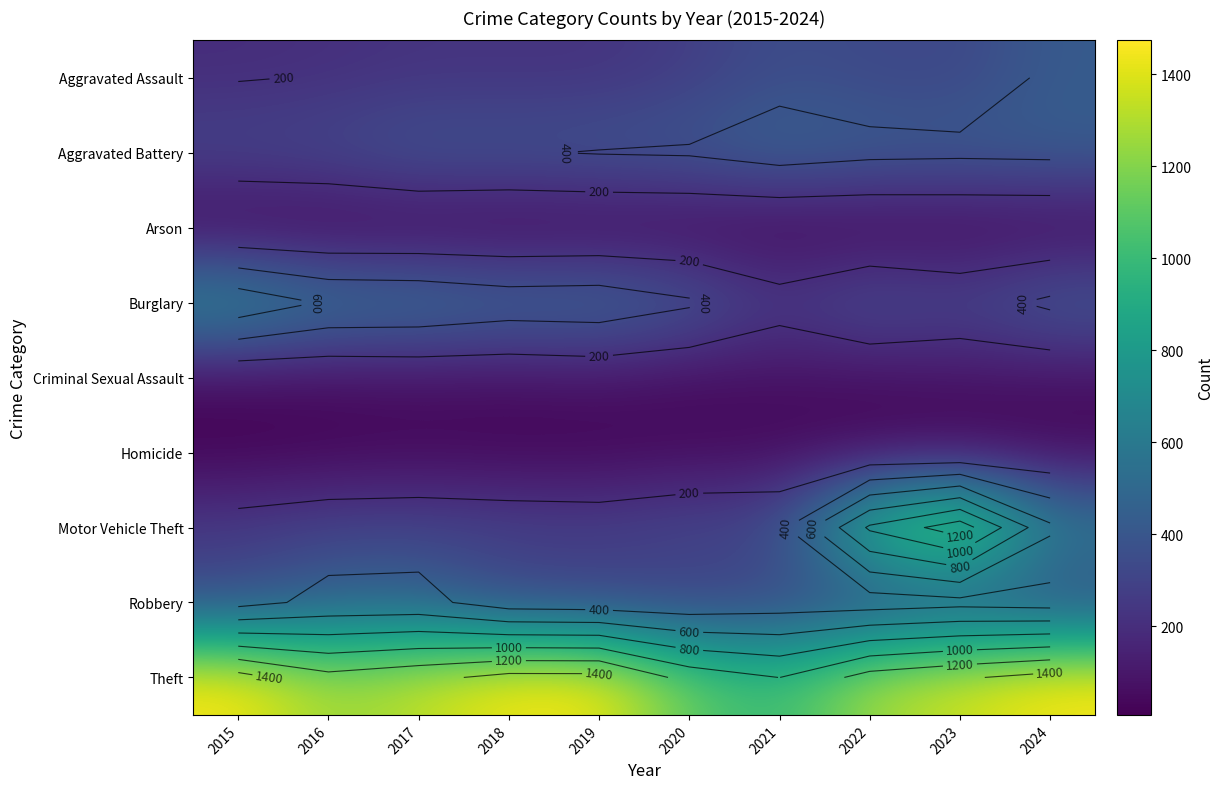

What value does the Aggravated Assault series have at 2018, to the nearest 10?

220